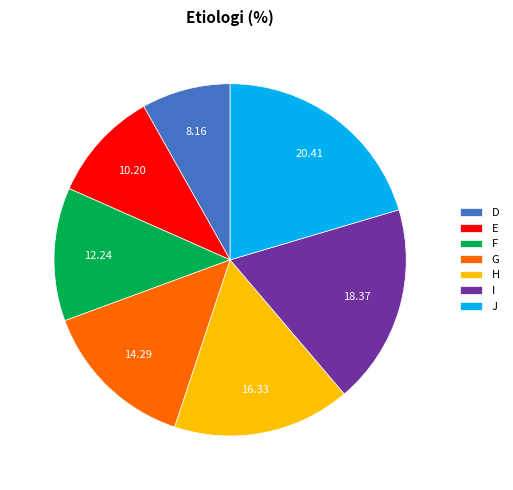

Approximately how many times larger is the value at I compared to J?

0.9